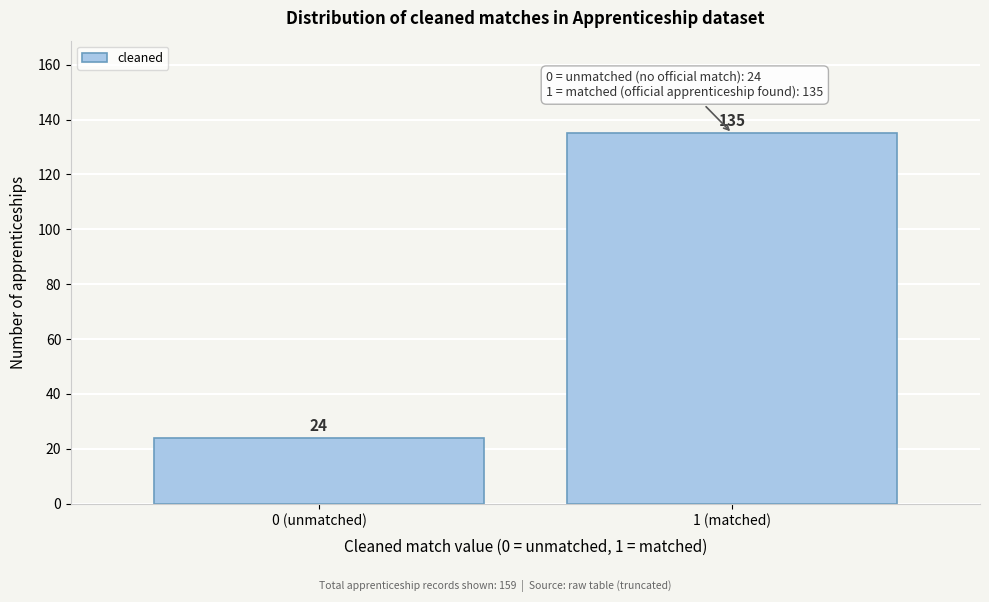

Reading left to right, list all the values displayed in this chart.

24	135